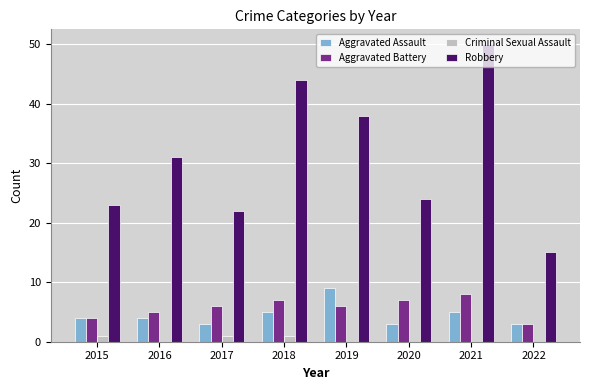

Where is Robbery nearest to the value 32?

2016